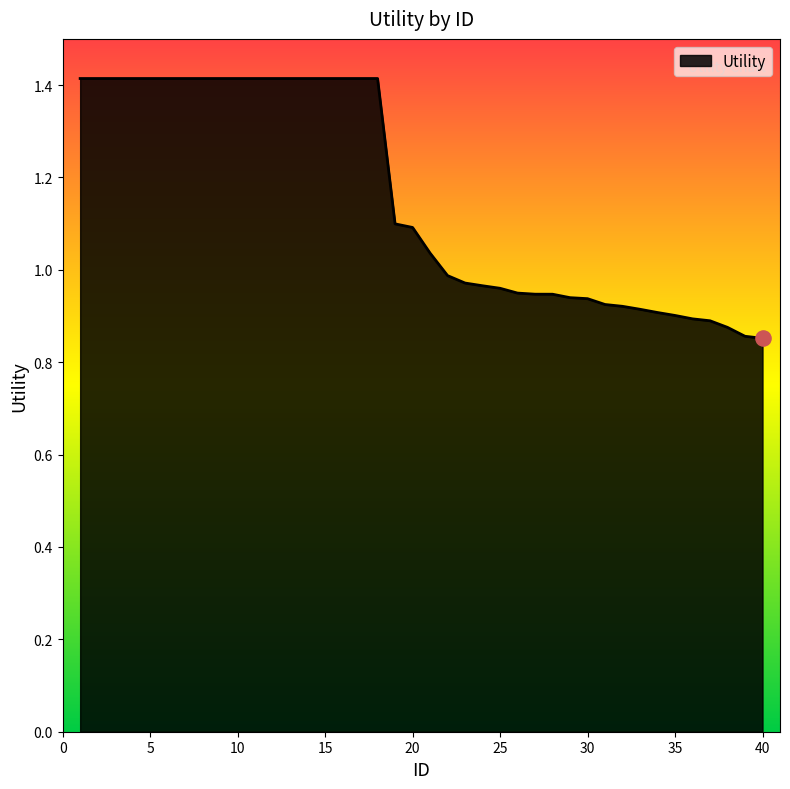

What is the maximum value shown in the chart?

1.4